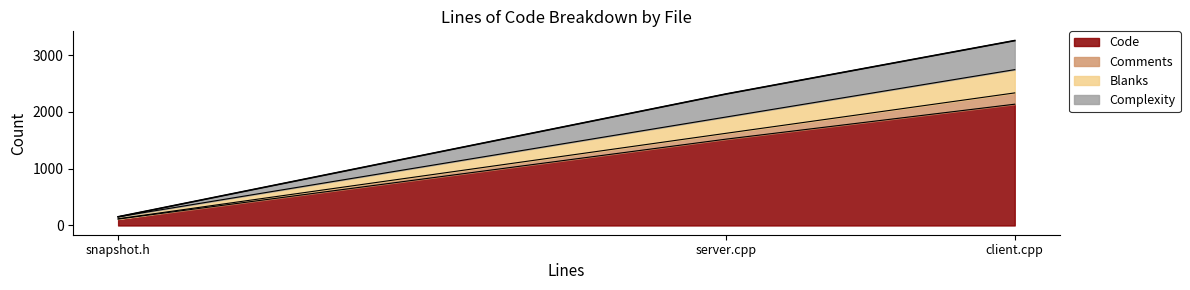

What position from the right is snapshot.h?

3